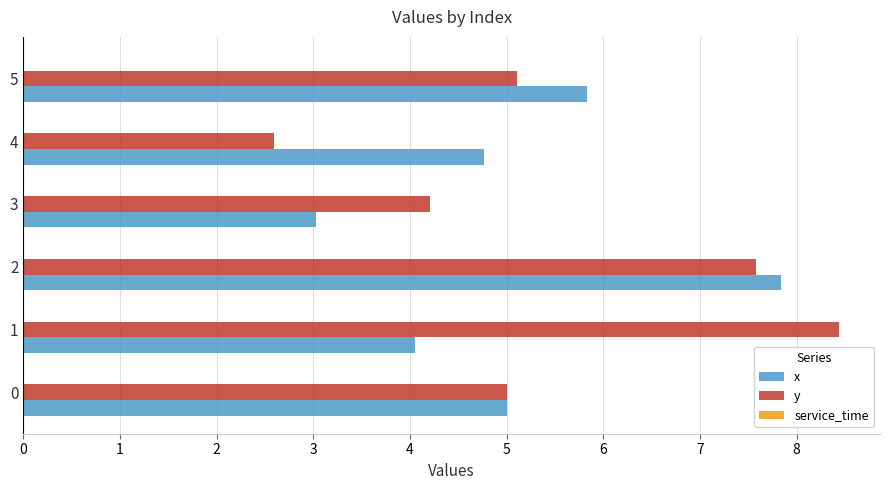

List the series in order of their peak value, highest first.

y, x